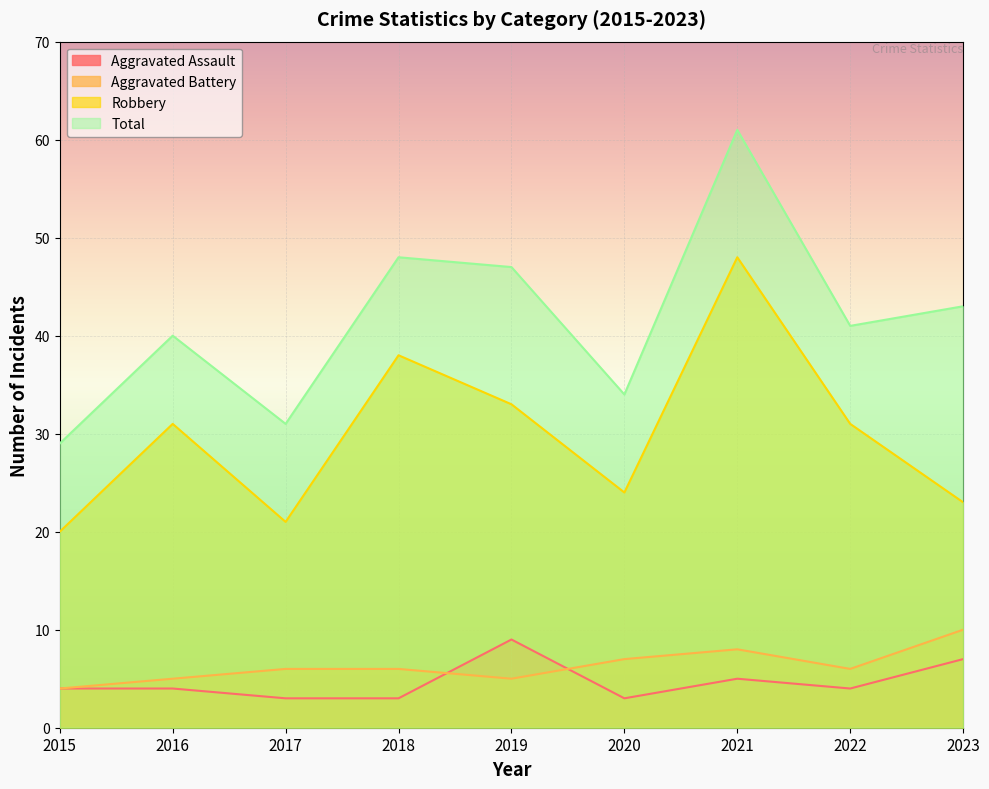

Does the chart display data point markers on the line(s)?

No